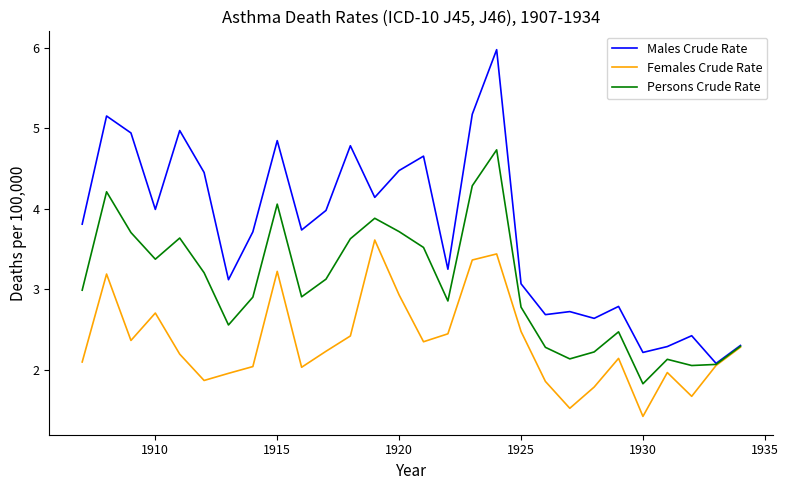

What is the greatest value displayed?

6.0